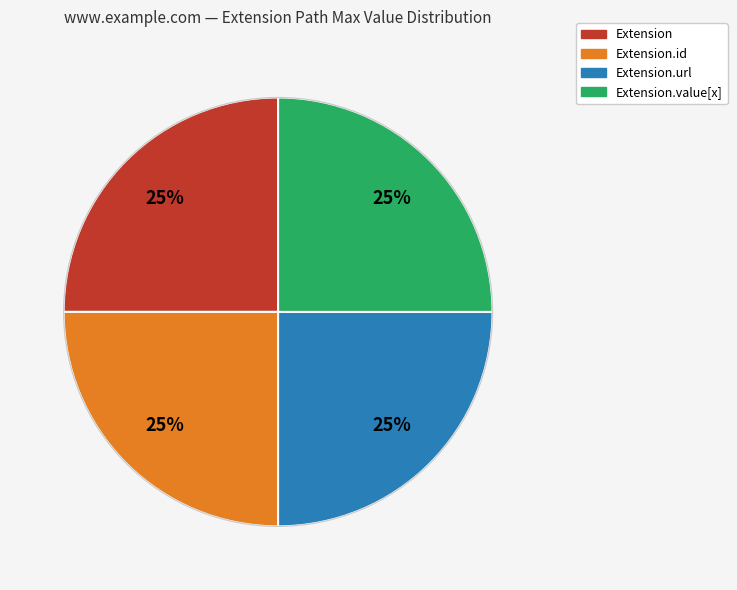

Is there any slice that represents more than half of the pie?

No